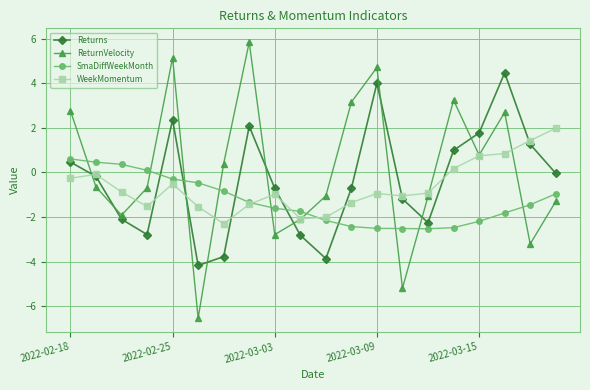

What are all the series names shown in the legend?

Returns, ReturnVelocity, SmaDiffWeekMonth, WeekMomentum